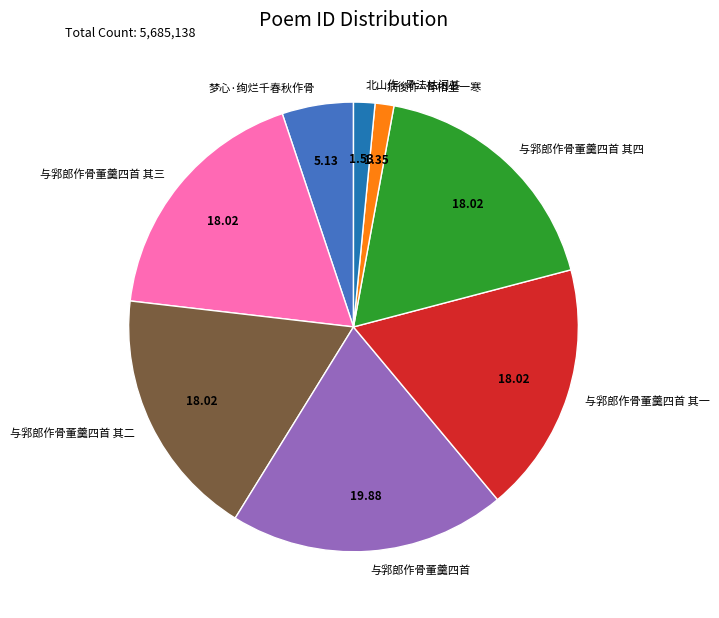

Combined, do 与郛郎作骨董羹四首 and 与郛郎作骨董羹四首 其三 account for over 50%?

No